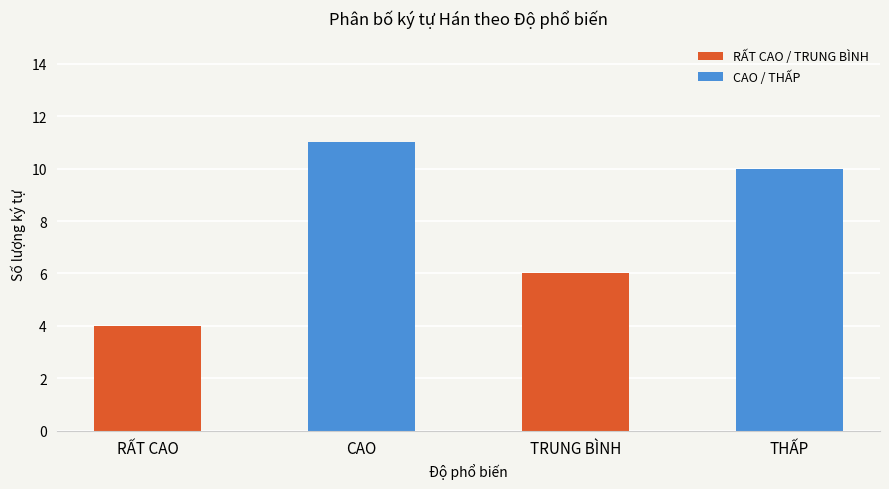

Rank the categories by value from highest to lowest.

CAO, THẤP, TRUNG BÌNH, RẤT CAO